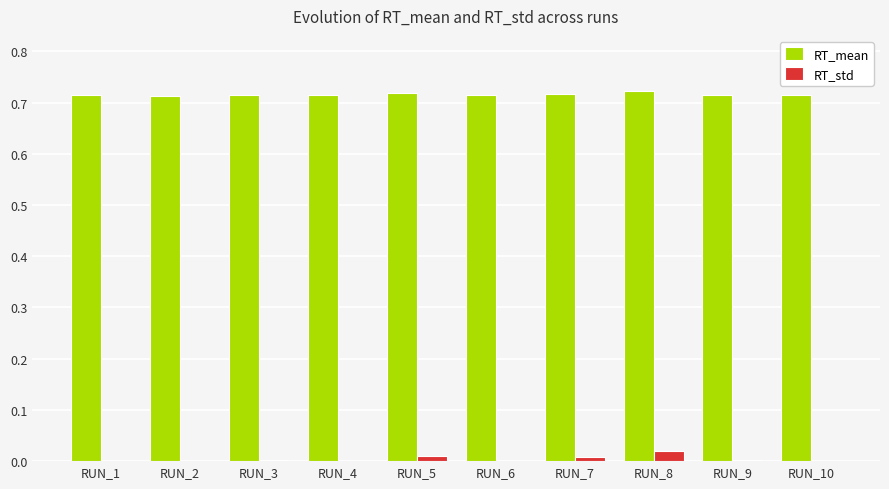

Is it true that RT_std equals 0.0 at RUN_10?

True